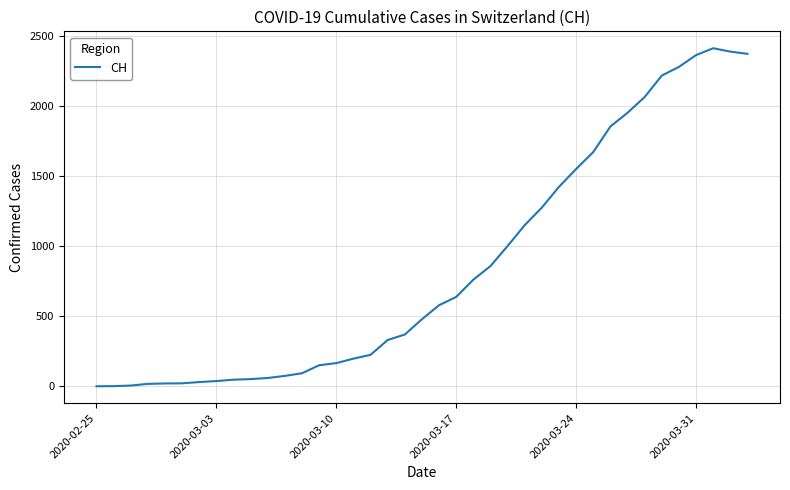

How many lines are shown in the chart?

1